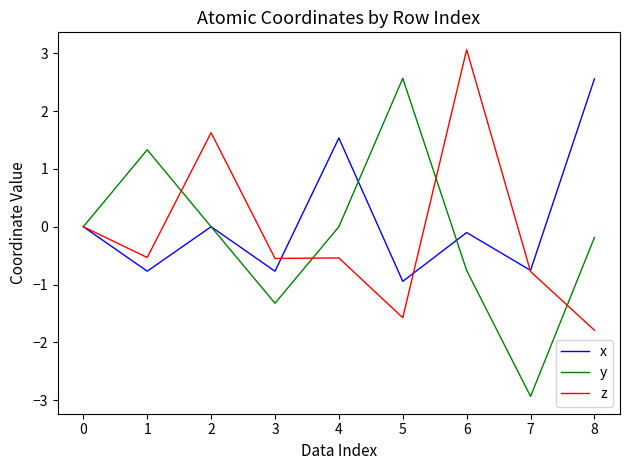

What is the spread (max minus min) of values at 1?

2.1